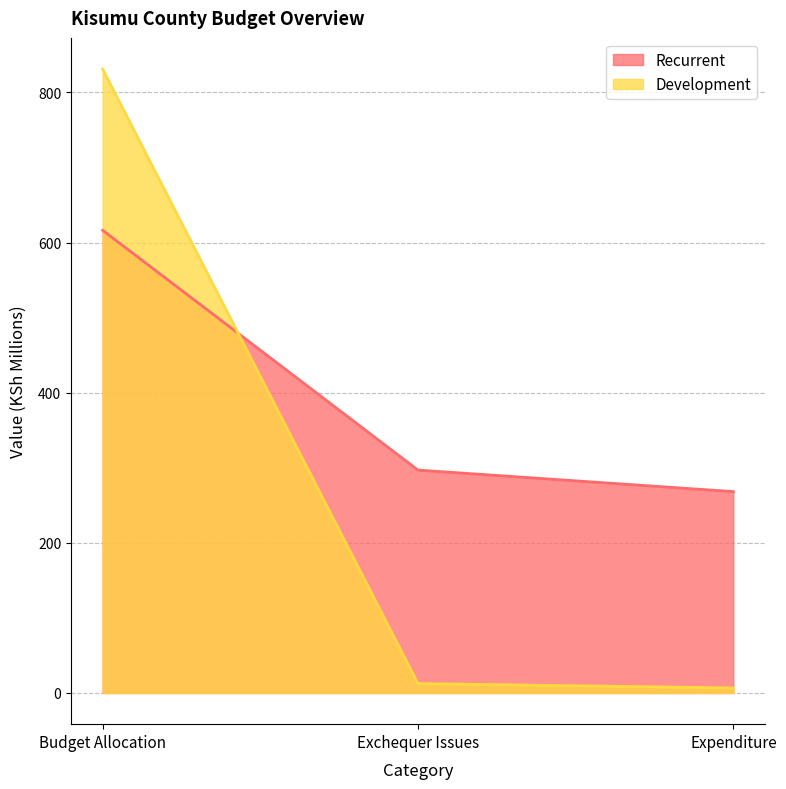

At how many categories does at least one series exceed 141?

3